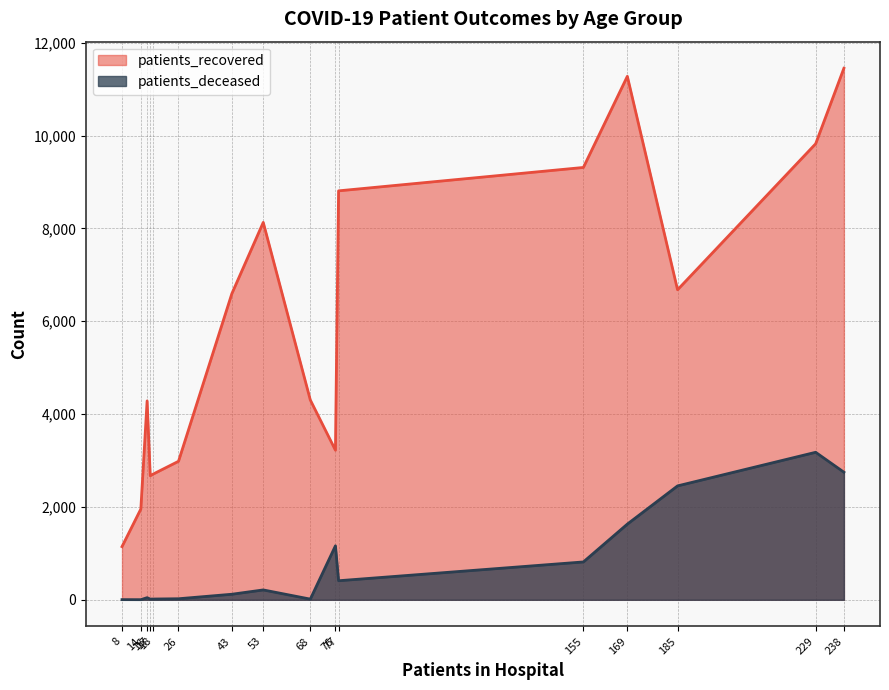

True or false: patients_recovered and patients_deceased cross at least once.

False